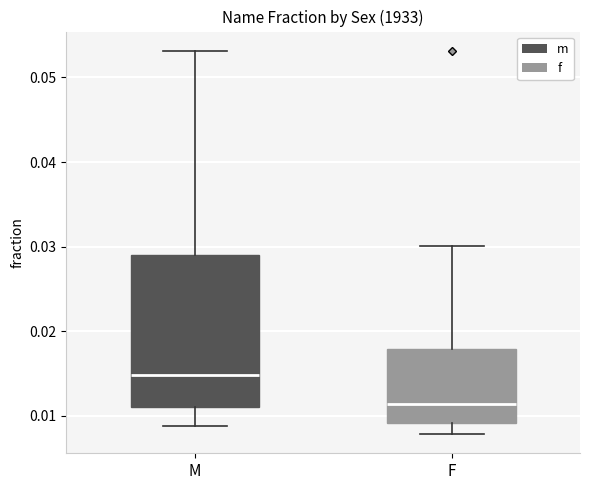

Which box's median line is the lowest?

F